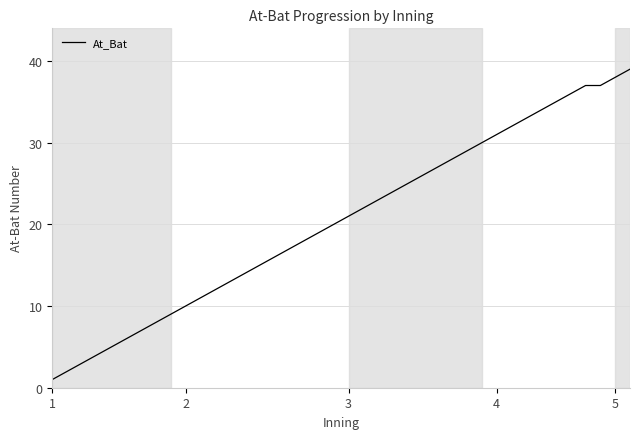

What is the difference between the maximum and minimum values?

38